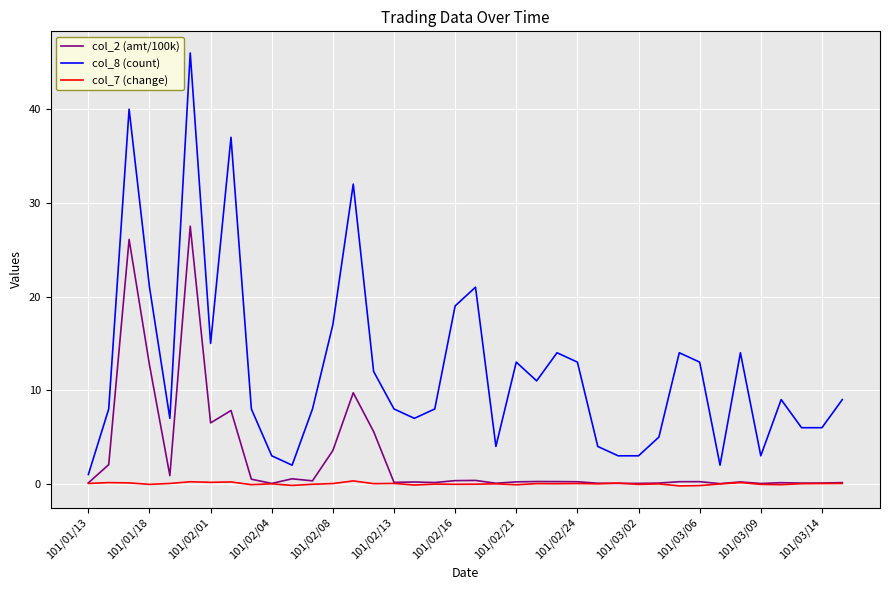

List the series in order of their peak value, lowest first.

col_7 (change), col_2 (amt/100k), col_8 (count)